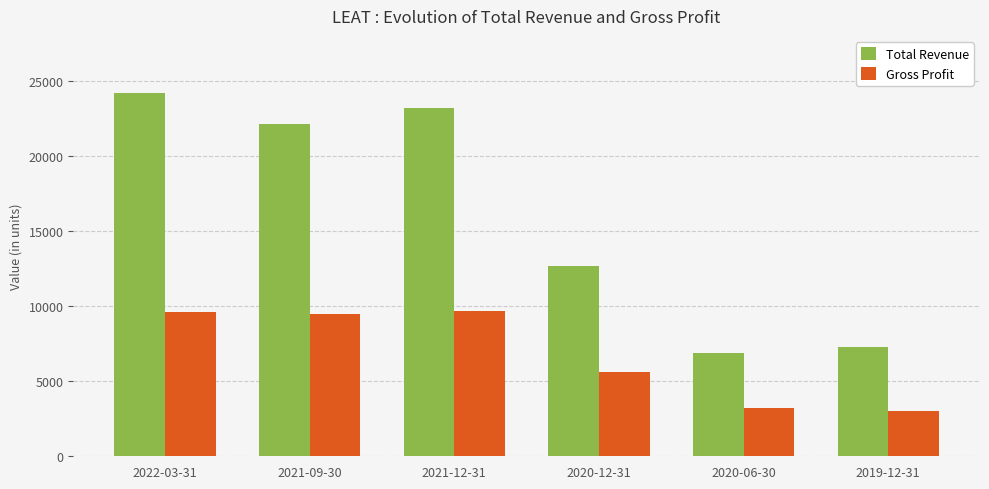

What is the smallest value displayed?

3000